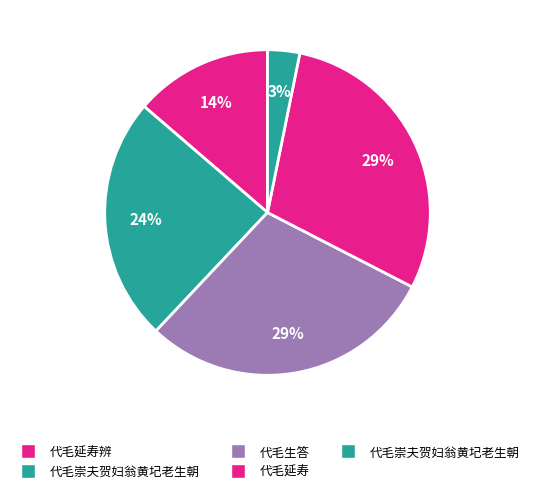

How many segments does this pie chart have?

5